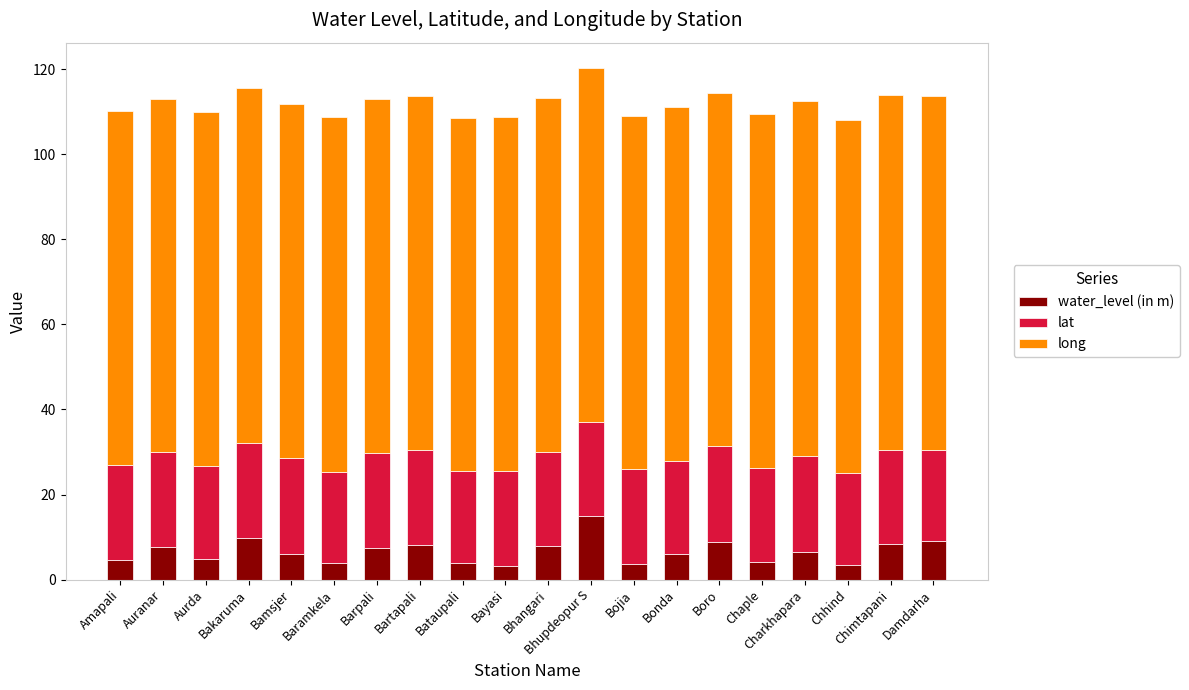

At which category is the sum across all series the highest?

Bhupdeopur S